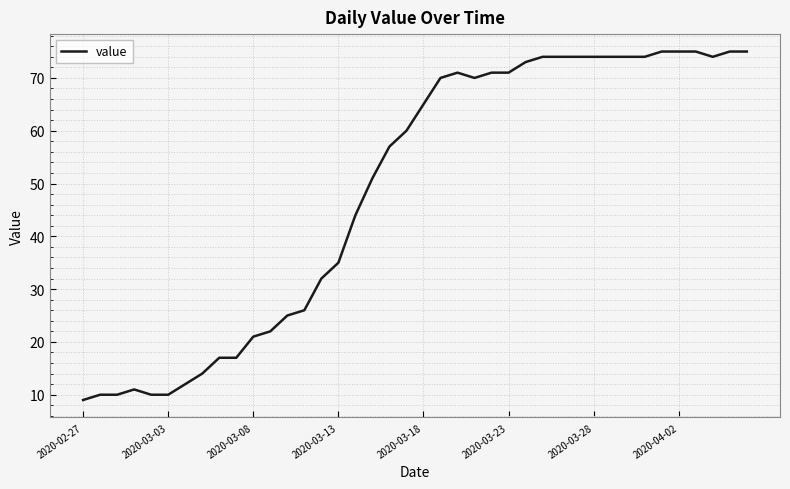

What is the minimum value shown in the chart?

9